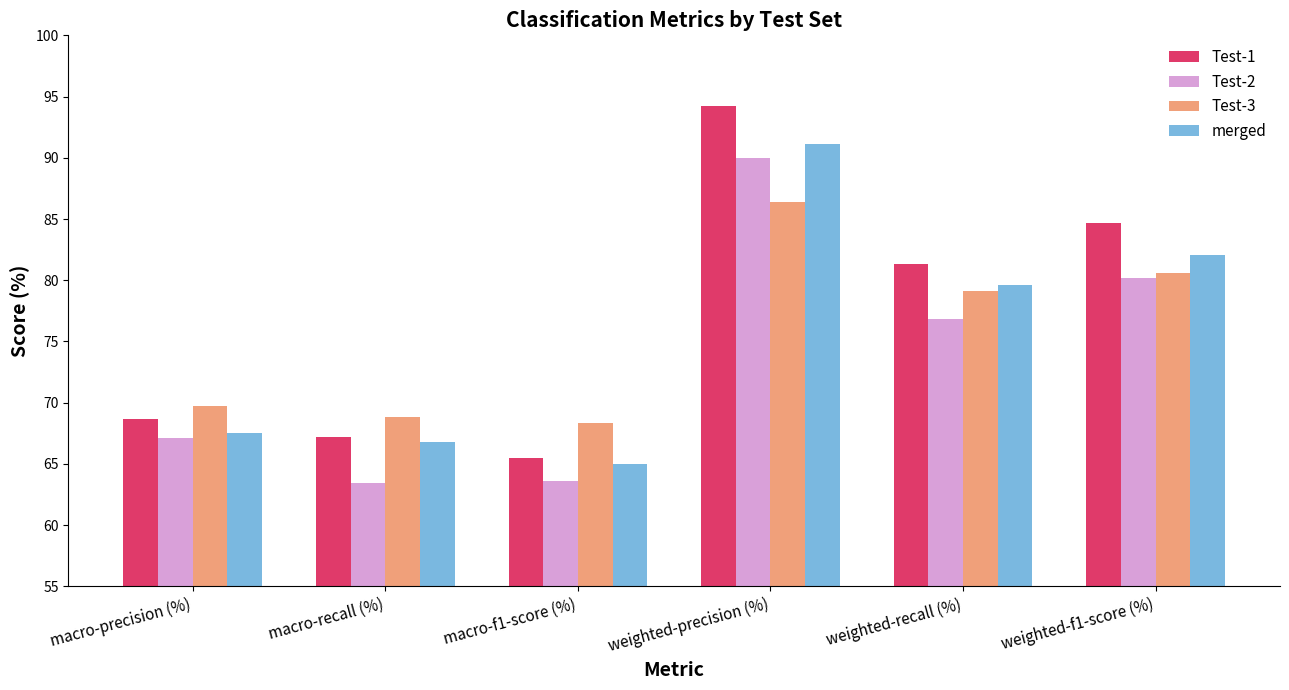

Which label corresponds to the largest value in the chart?

weighted-precision (%)